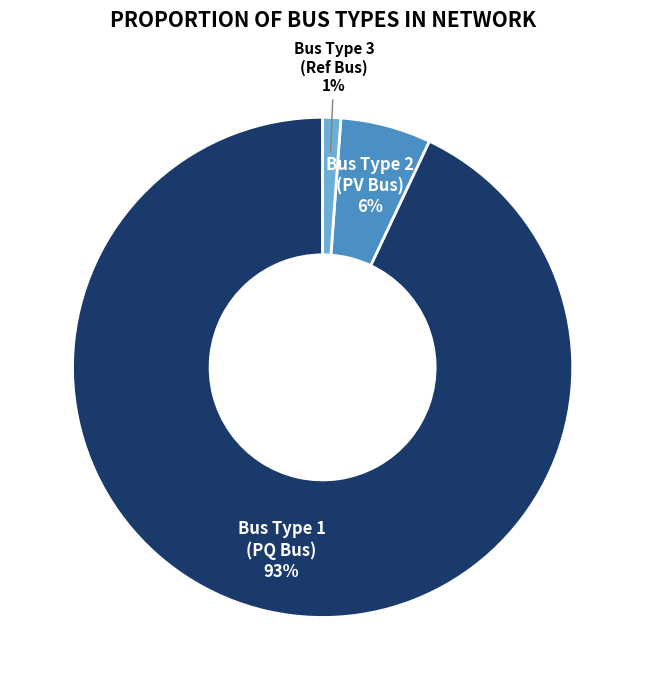

Does any single category account for the majority?

Yes